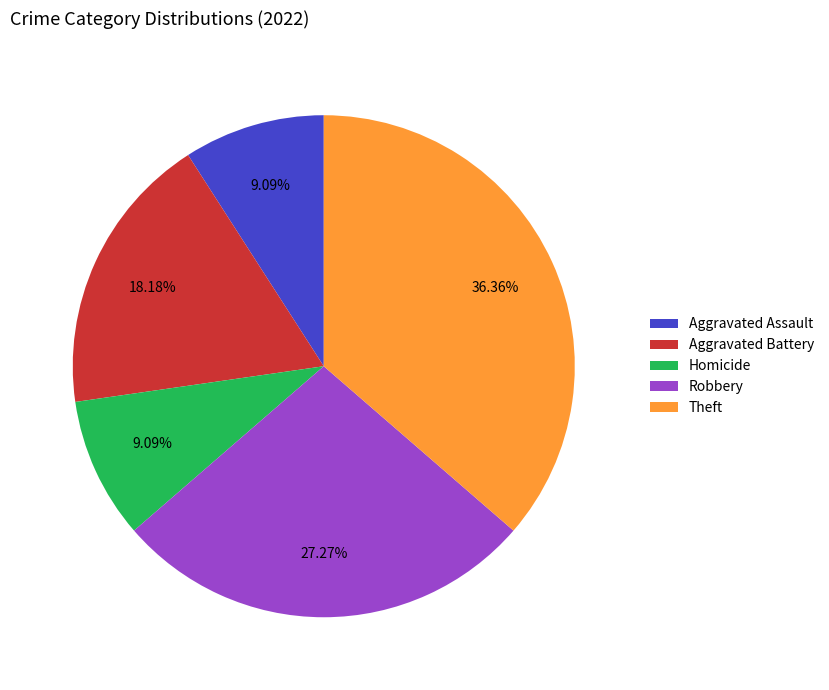

Which slice is the largest?

Theft